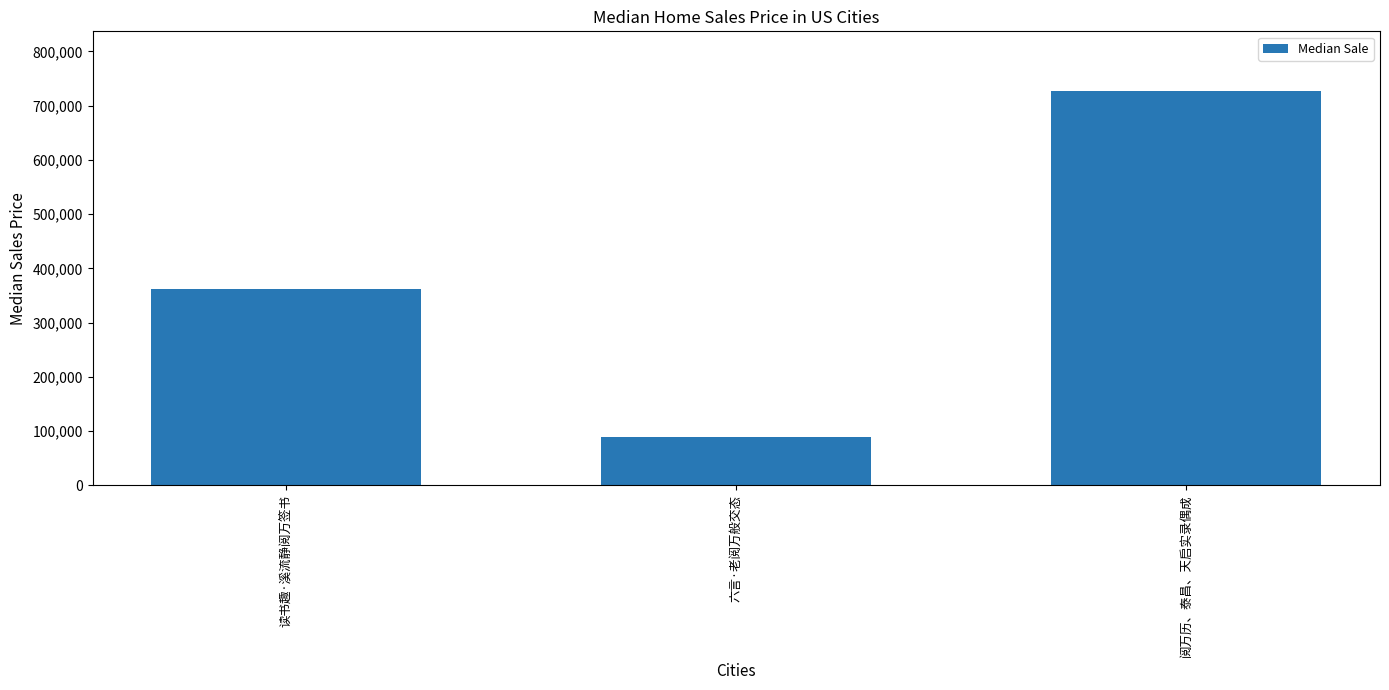

Where is the data nearest to the value 408080?

读书趣·溪流静阅万签书